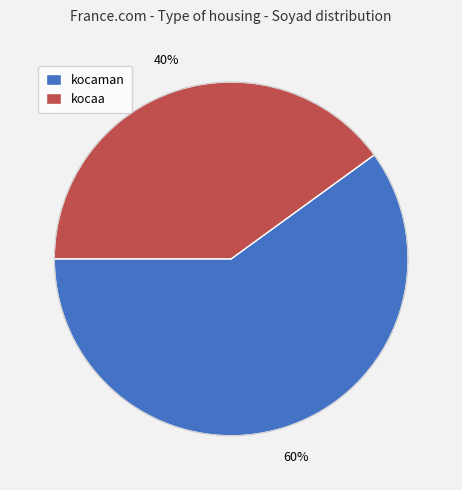

What percentage is the kocaman slice, to the nearest percent?

60%